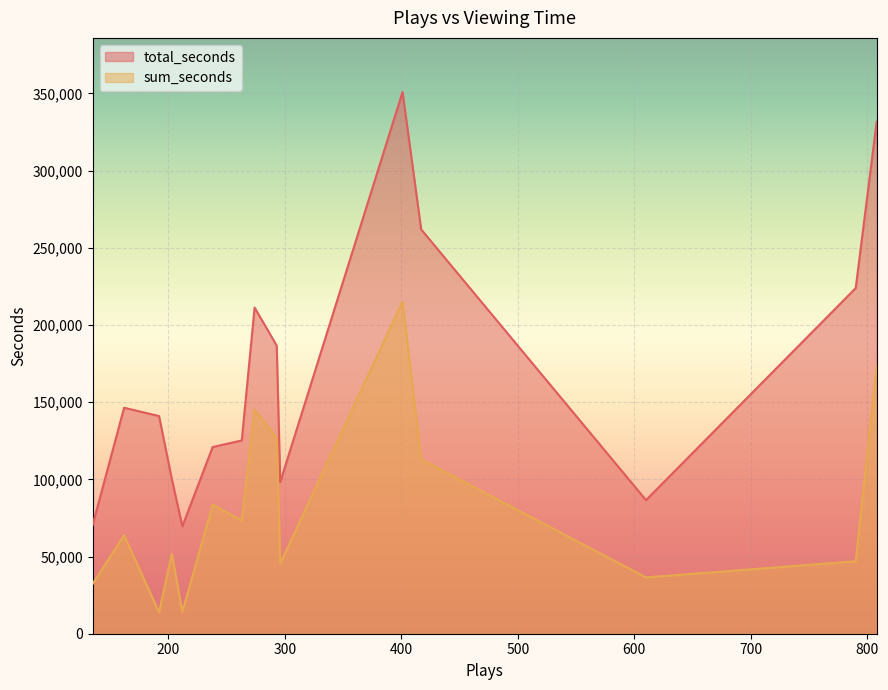

At which category does sum_seconds reach its first local valley?

2